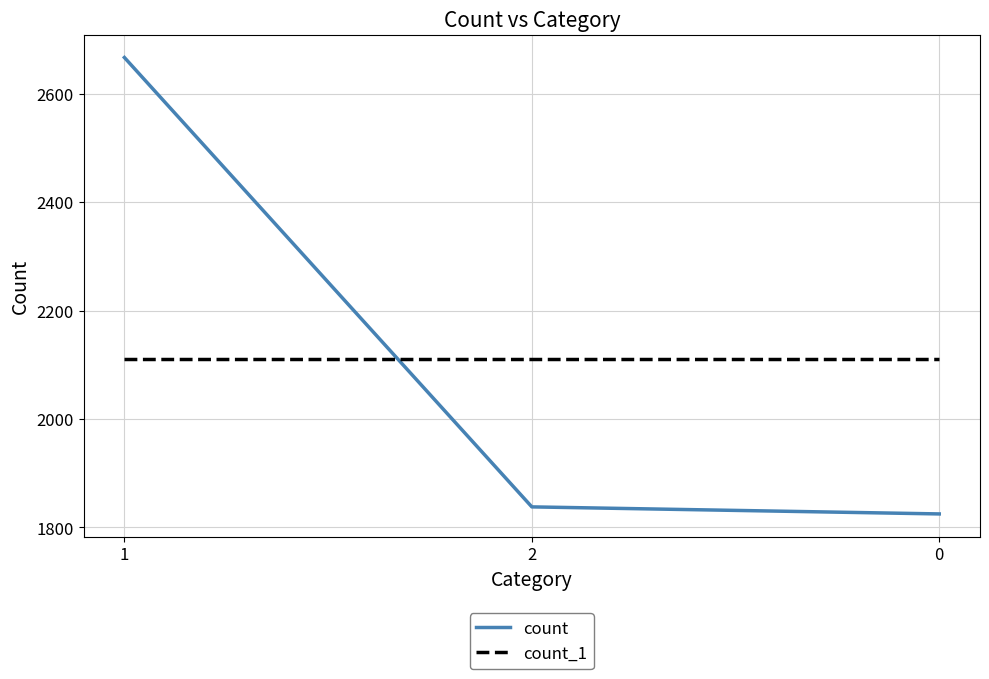

How many lines are shown in the chart?

2